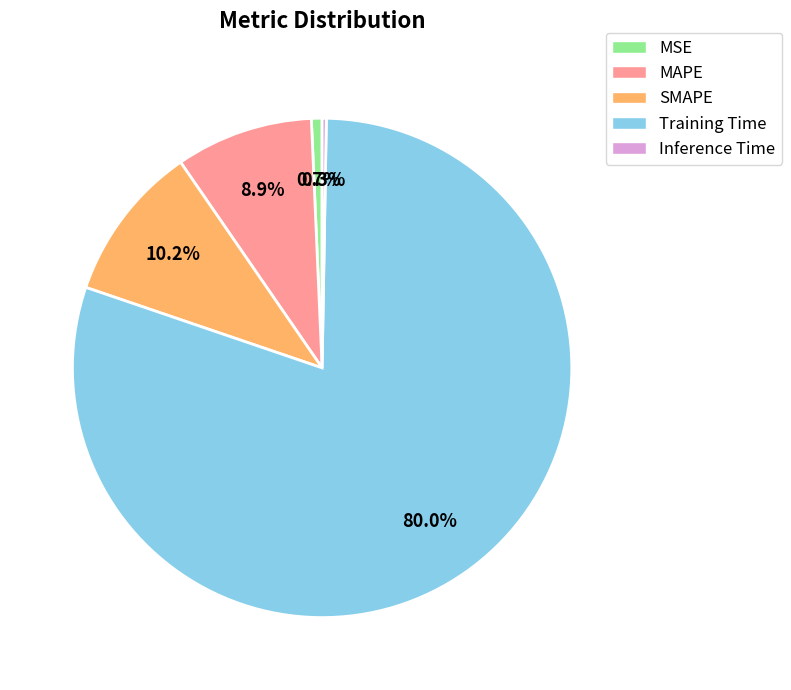

To the nearest percent, what is the difference between the Training Time and SMAPE slice percentages?

70%